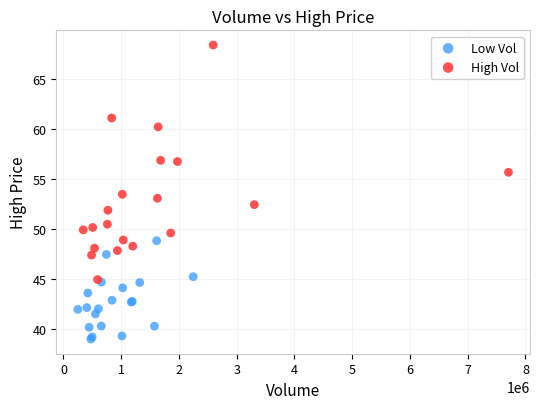

Which series has the largest Y range (max minus min)?

High Vol